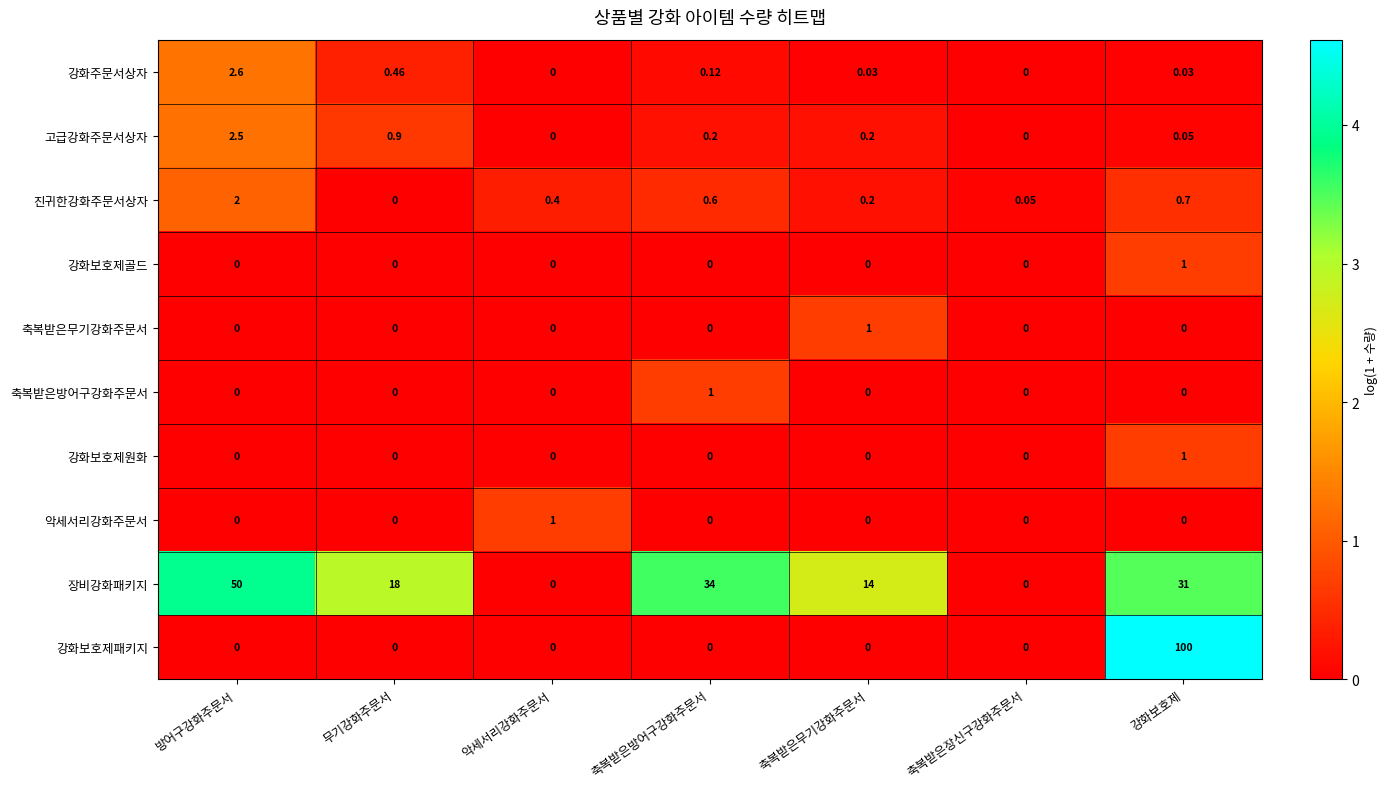

Count the number of categories in the chart.

7